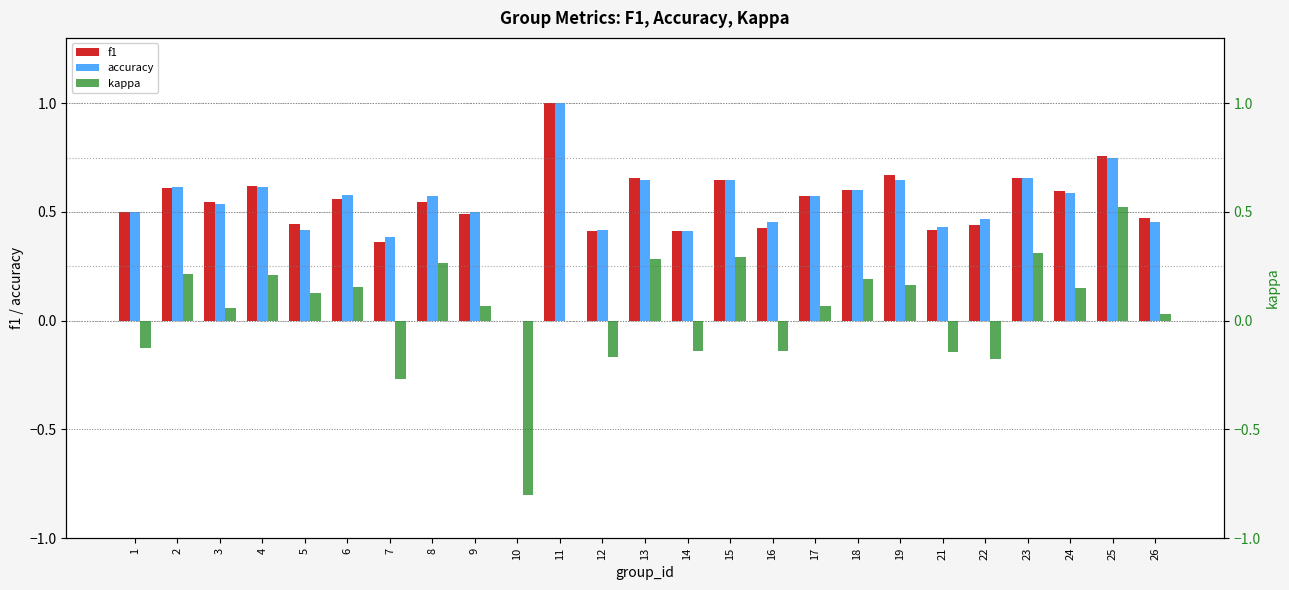

What is the value of the accuracy bar at the 11th from the left?

1.0